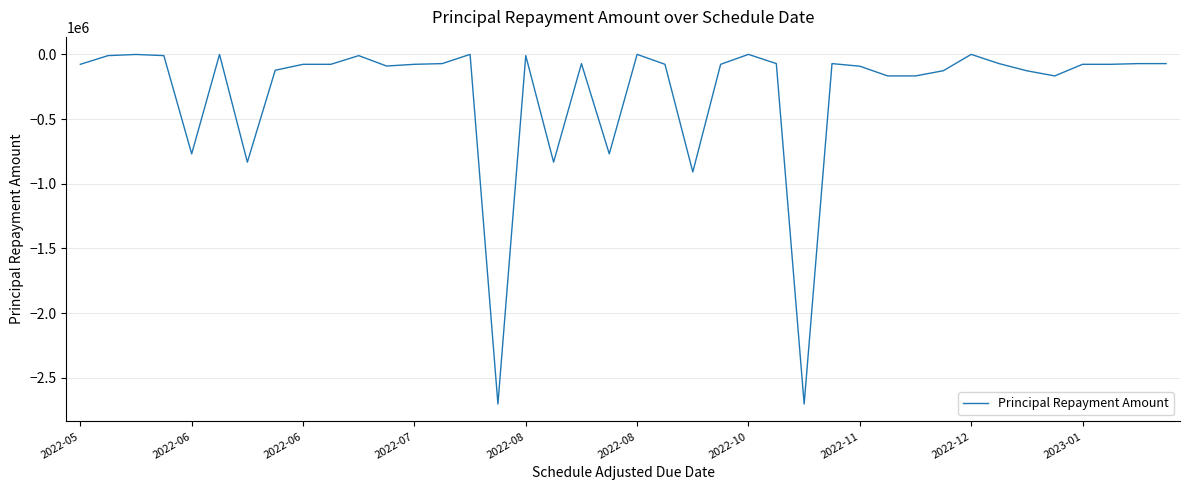

How many lines are shown in the chart?

1